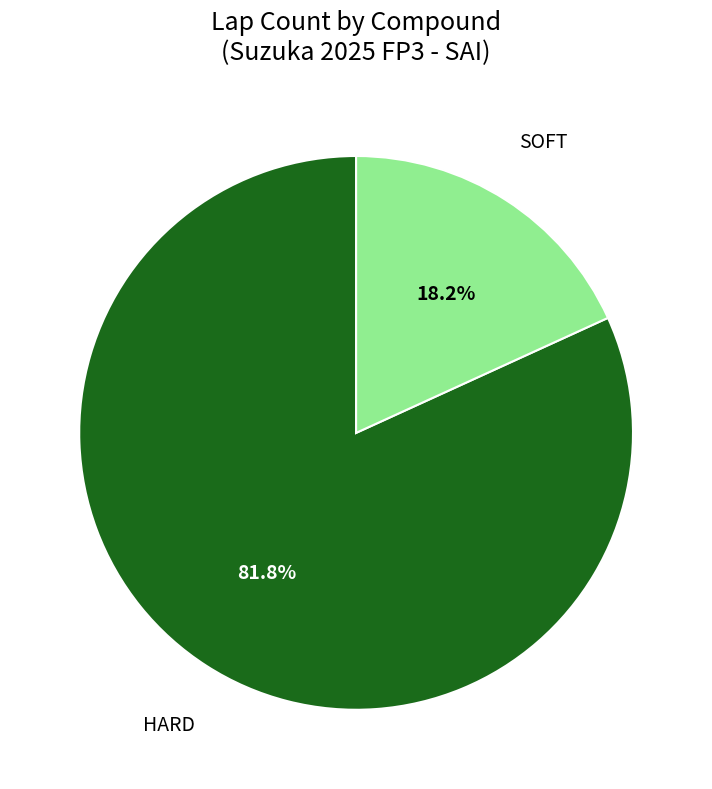

What is the largest slice in the pie chart?

HARD